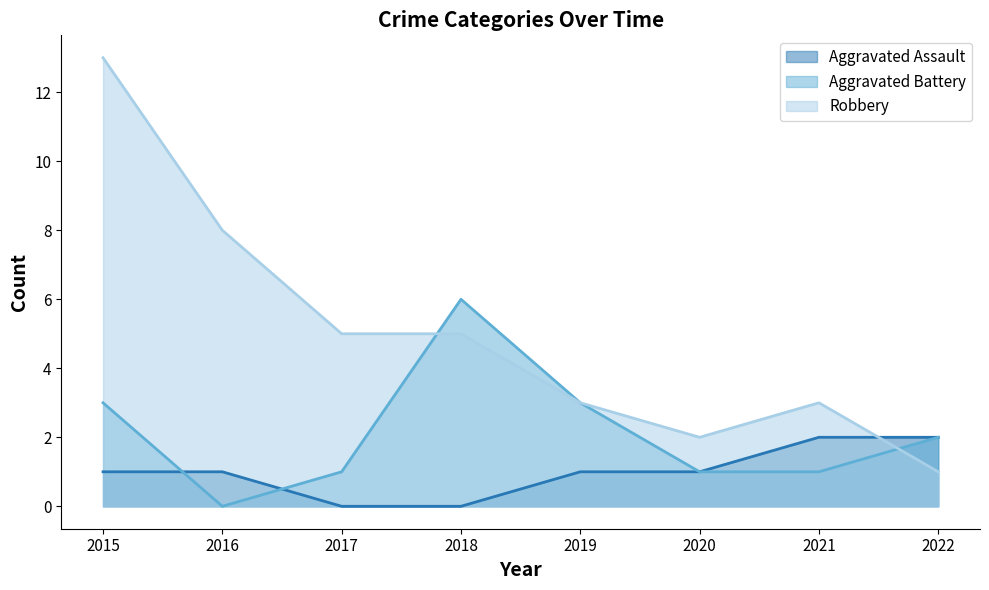

Reading left to right, transcribe all the data shown in this chart.

Aggravated Assault: 2015=1	2016=1	2017=0	2018=0	2019=1	2020=1	2021=2	2022=2
Aggravated Battery: 2015=3	2016=0	2017=1	2018=6	2019=3	2020=1	2021=1	2022=2
Robbery: 2015=13	2016=8	2017=5	2018=5	2019=3	2020=2	2021=3	2022=1